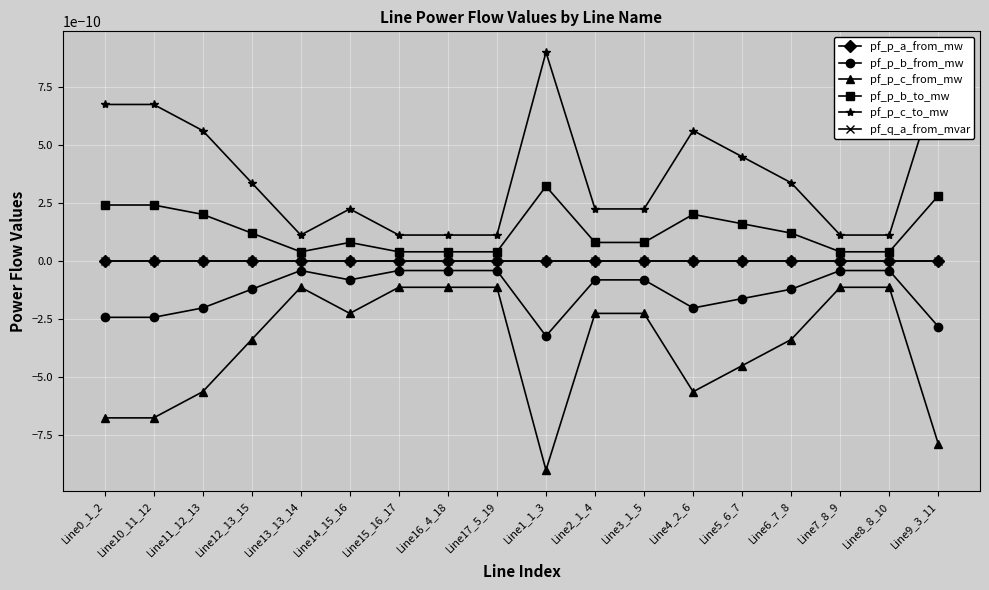

Is it true that pf_q_a_from_mvar equals 0.0 at Line1_1_3?

True